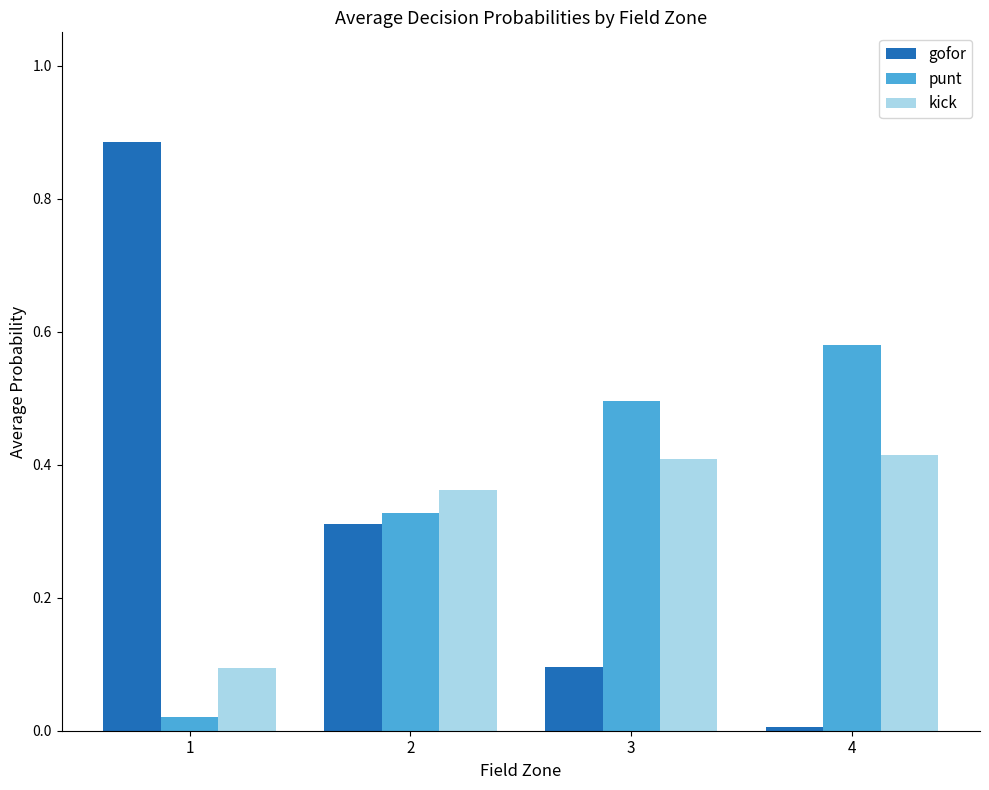

Between 2 and 4, which series saw the biggest shift?

gofor